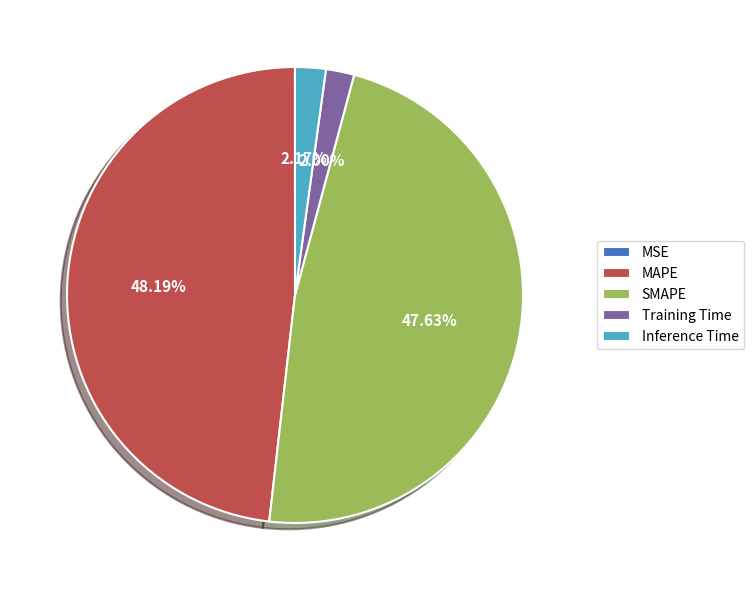

Does MAPE account for over 50% of the chart?

No